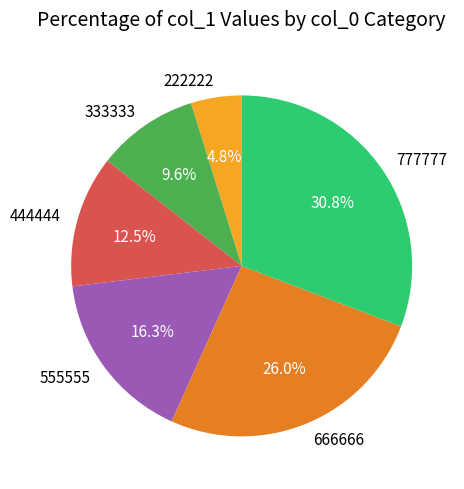

What is the smallest slice in the pie chart?

222222